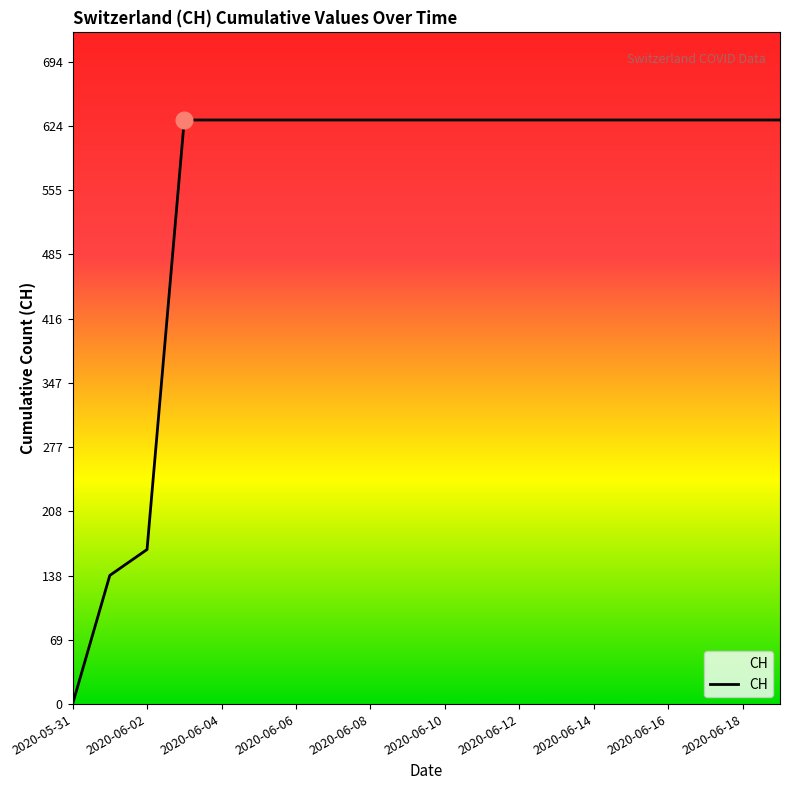

What is the greatest value displayed?

631